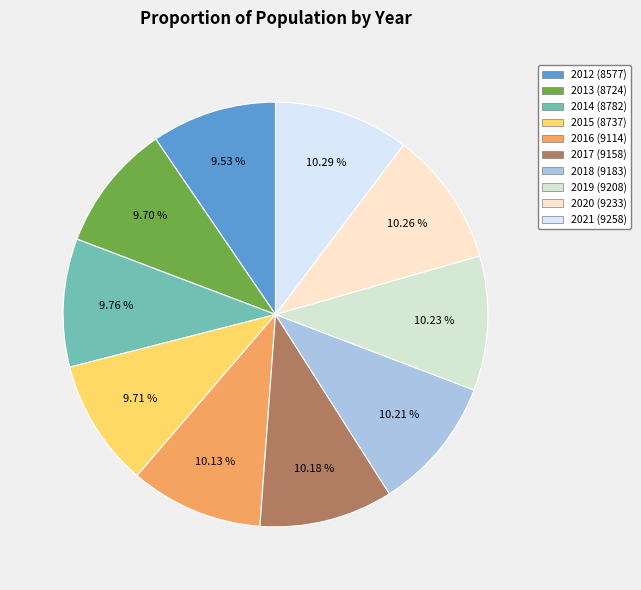

How many slices are in this pie chart?

10